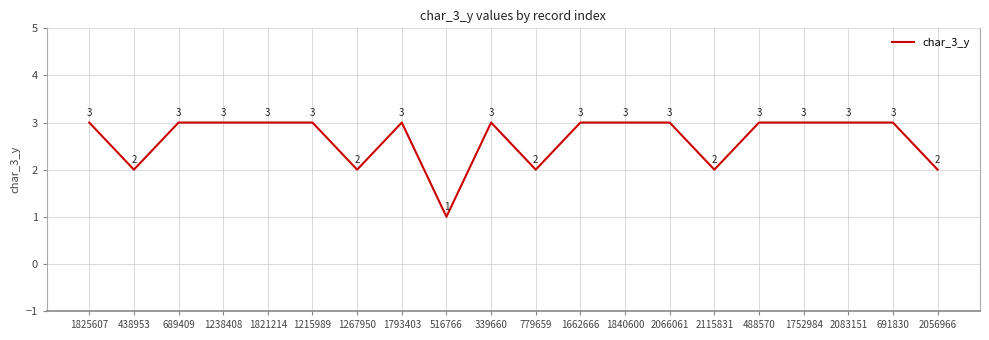

The chart shows a value of 2 at 2056966. True or false?

True